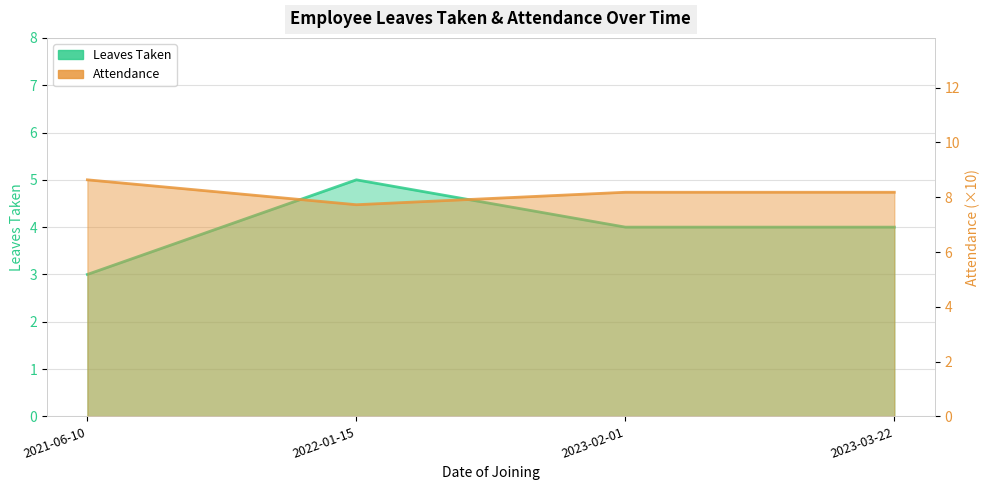

Reading left to right, what are all the values shown in this chart?

Leaves Taken: 2021-06-10=3.0	2022-01-15=5.0	2023-02-01=4.0	2023-03-22=4.0
Attendance: 2021-06-10=8.6	2022-01-15=7.7	2023-02-01=8.2	2023-03-22=8.2